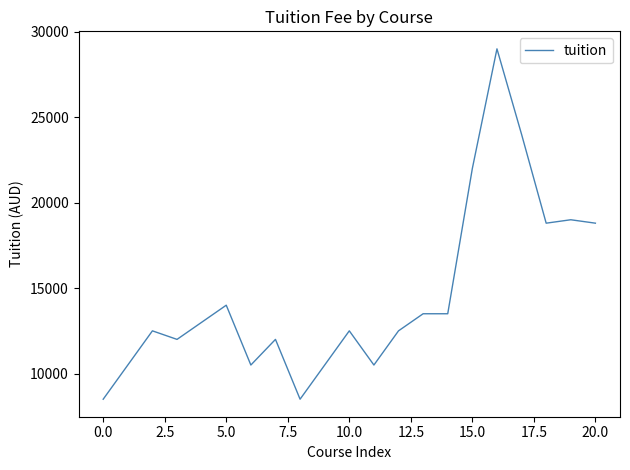

What is the maximum value shown in the chart?

29000